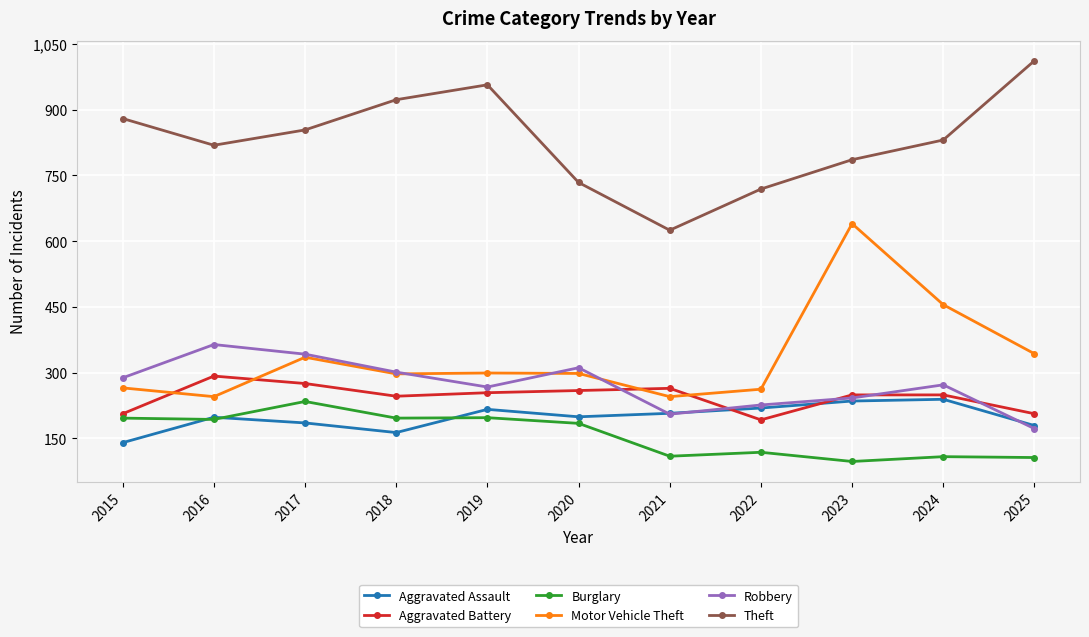

Is this an area chart (filled region under the line)?

No